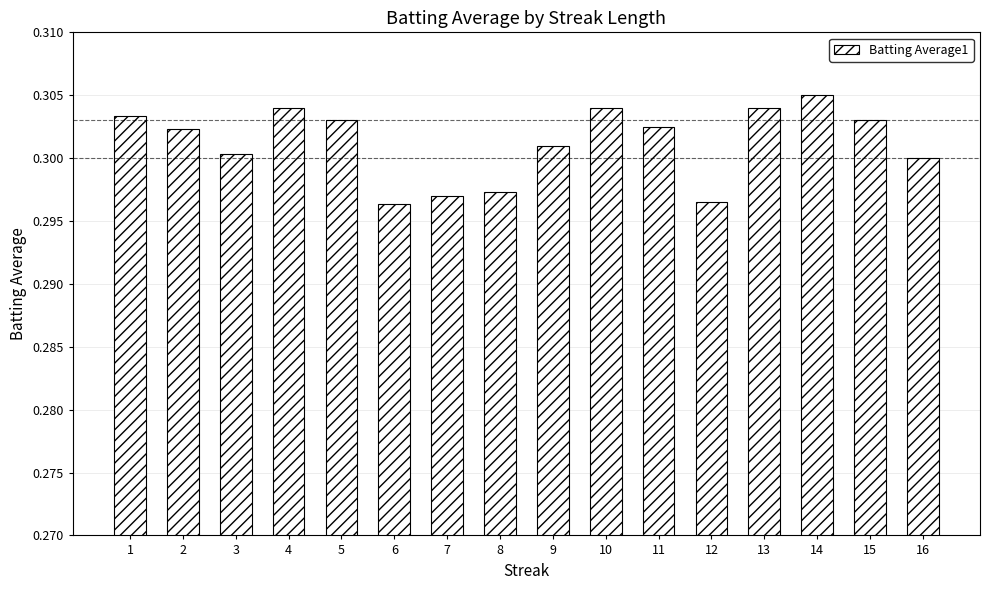

True or false: the data shows 0.3 at 4.

True